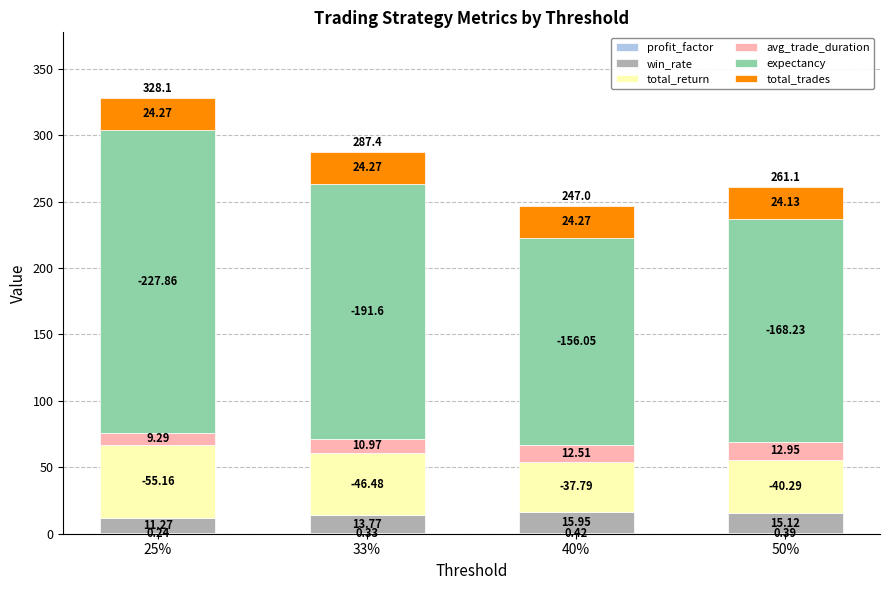

At which category is the sum across all series the highest?

25%